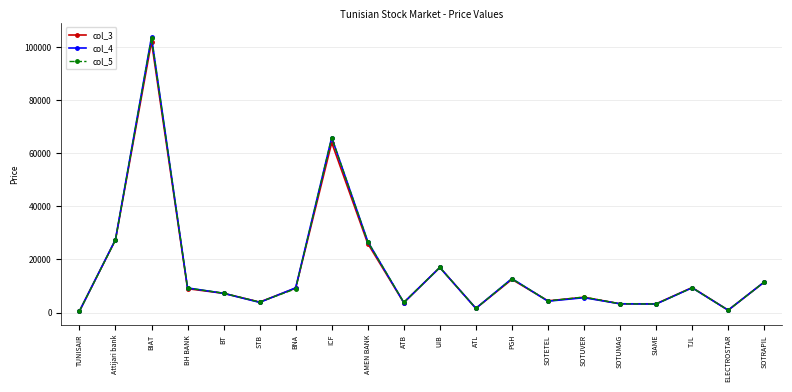

How many data points does each series have?

20